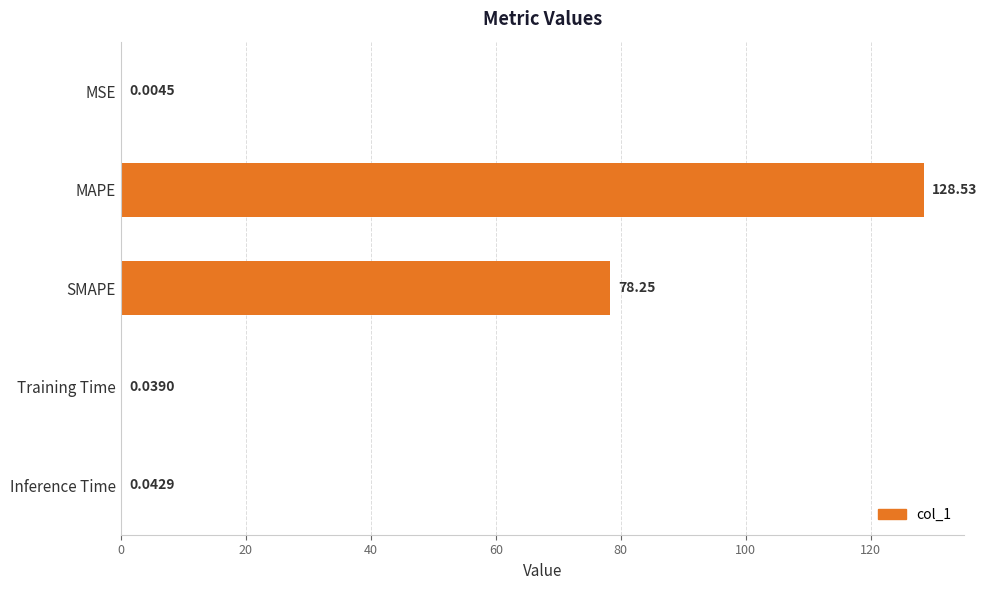

Which label corresponds to the largest value in the chart?

MAPE